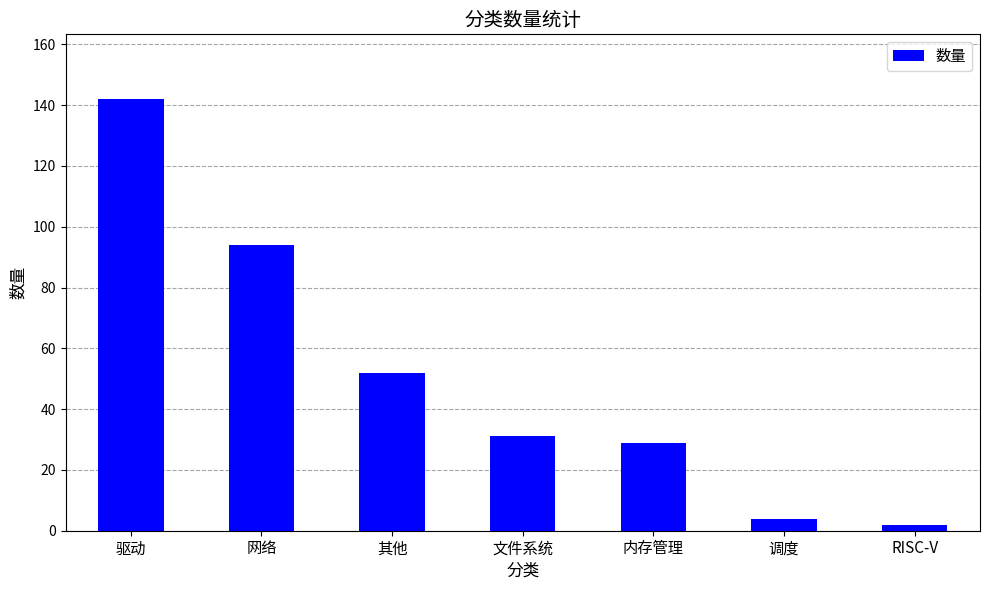

What is the maximum value shown in the chart?

142